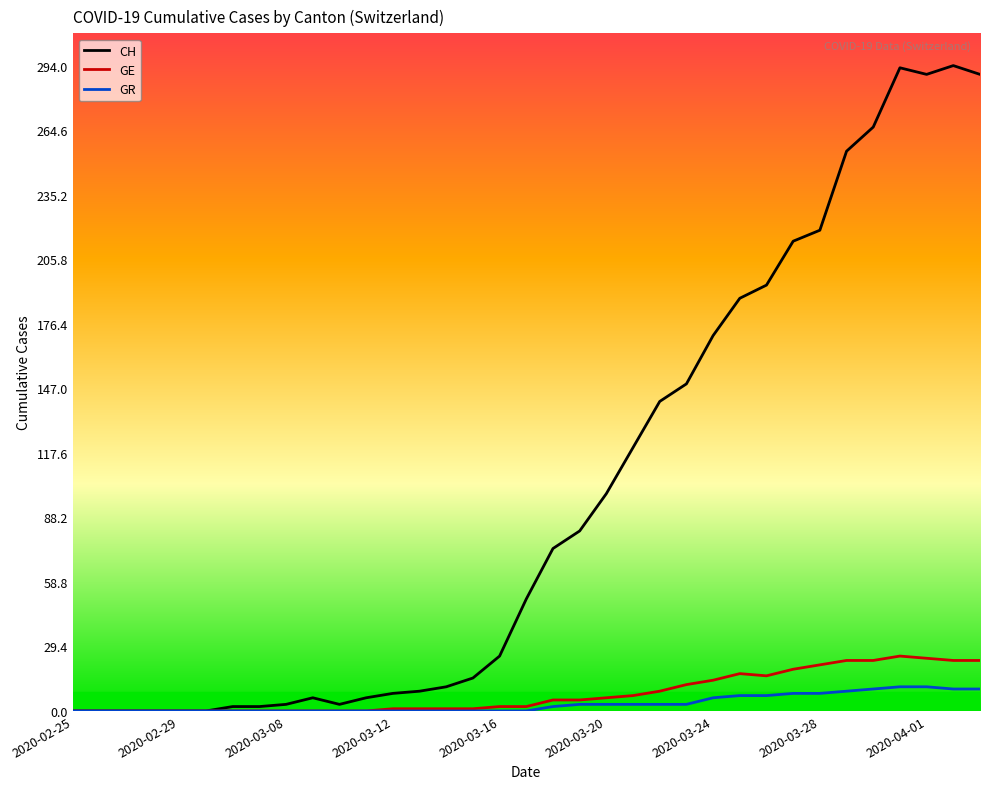

List the series in order of their peak value, highest first.

CH, GE, GR